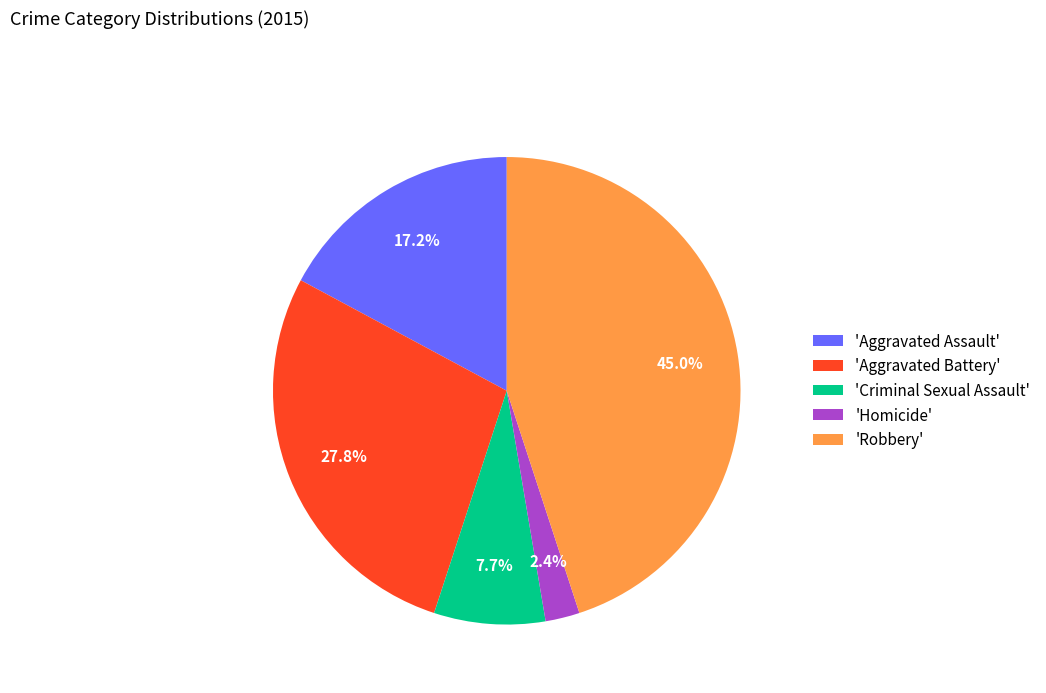

Combined, what portion of the pie is 'Aggravated Battery' and 'Homicide'?

30.2%